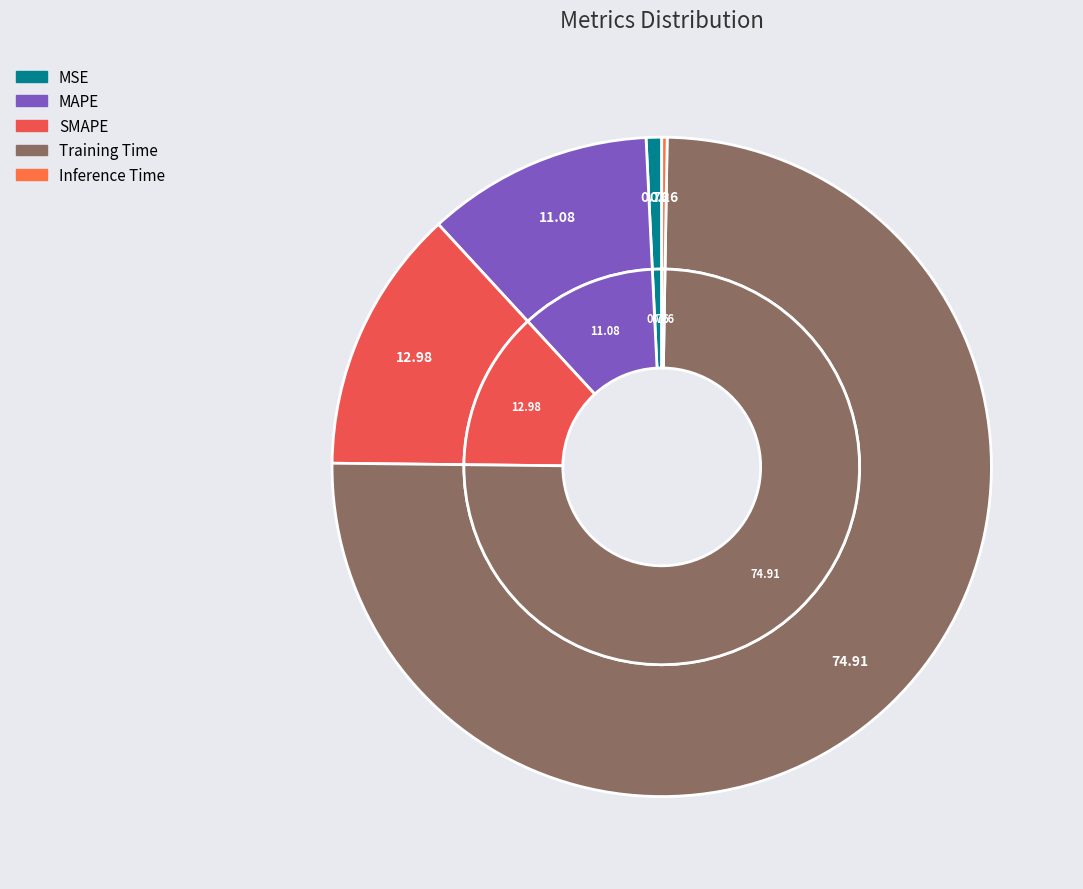

Between Inference Time and MSE, which is larger?

MSE